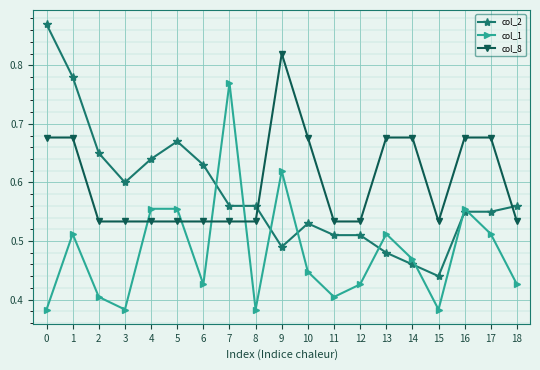

What are all the series names shown in the legend?

col_2, col_1, col_8